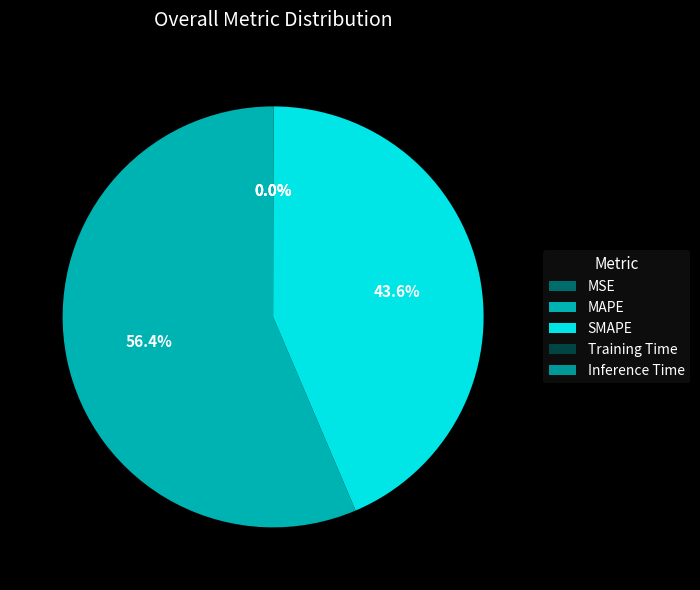

Does any single category account for the majority?

Yes